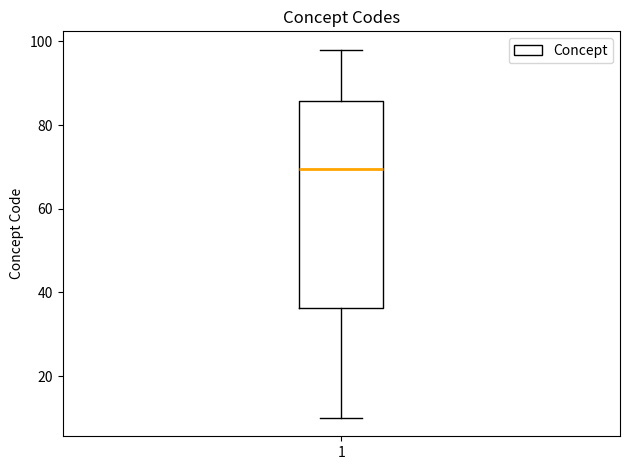

Read this box plot against the y-axis: the position of the median line, the range covered by the box, and the ends of both whiskers. The values are not printed on the chart, so give them approximately, as read against the axis.

median 70, box 36 to 86, whiskers 10 to 98